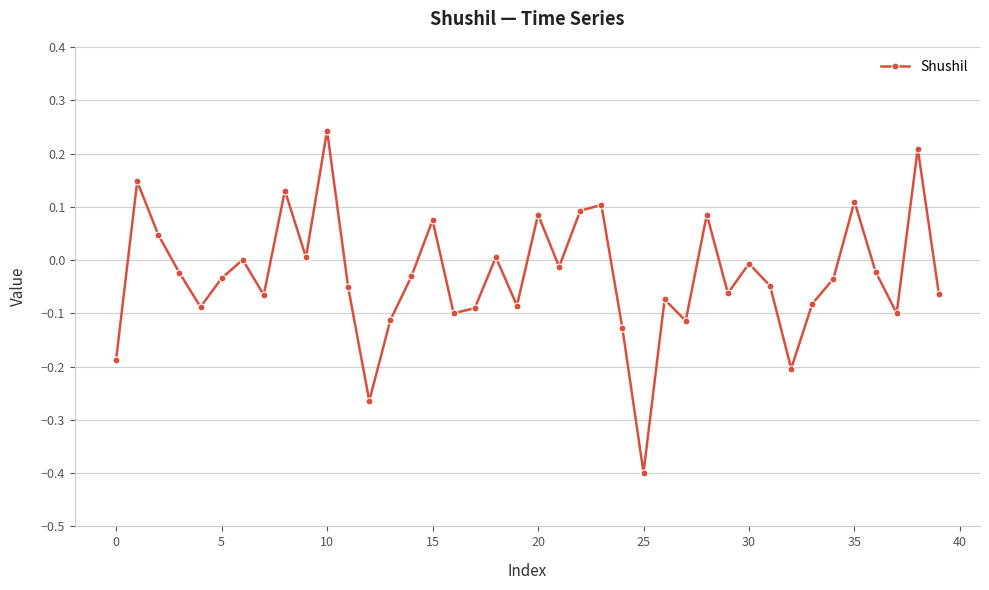

What is the sum of all values?

-1.1